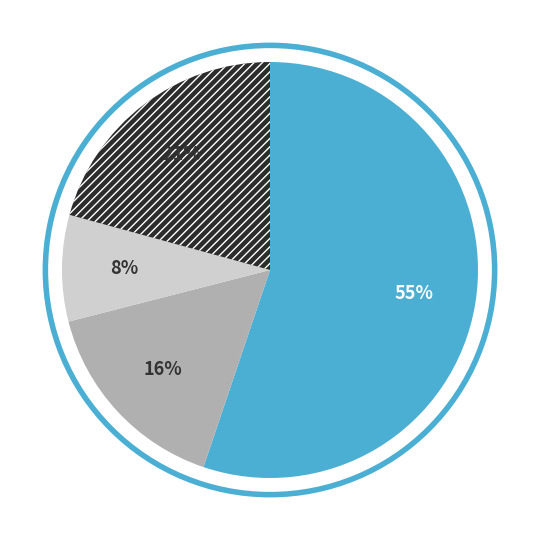

To the nearest percent, what is the difference between the largest and smallest slice percentages?

47%